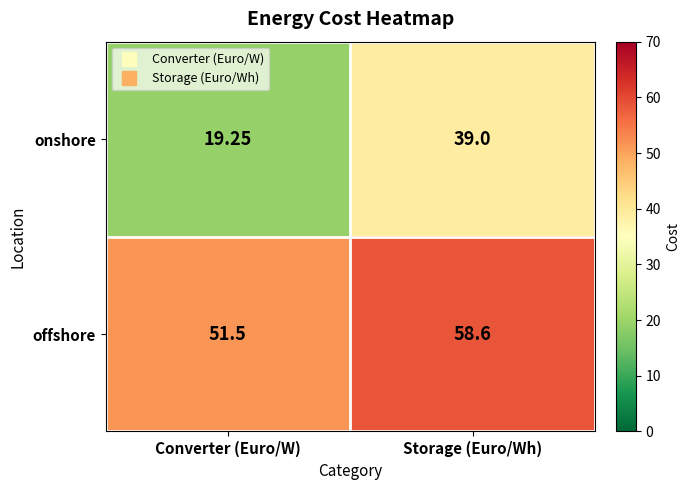

List the series in order of their overall mean, lowest first.

onshore, offshore